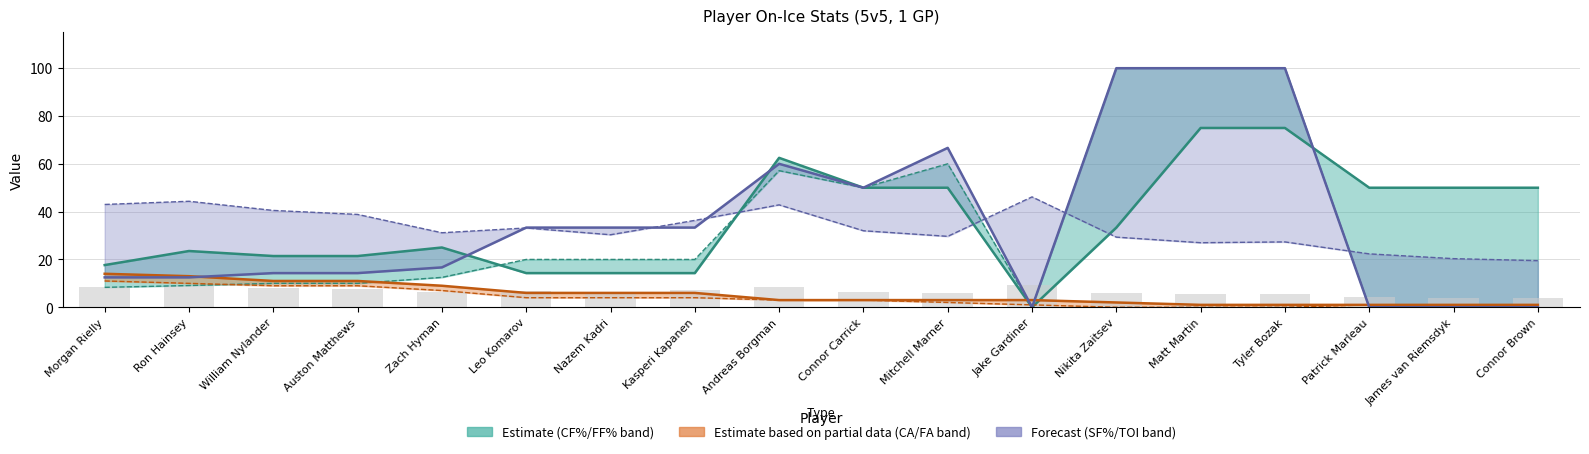

Reading right to left, what are all the values shown in this chart?

CF%: Connor Brown=50.0	James van Riemsdyk=50.0	Patrick Marleau=50.0	Tyler Bozak=75.0	Matt Martin=75.0	Nikita Zaitsev=33.3	Jake Gardiner=0.0	Mitchell Marner=50.0	Connor Carrick=50.0	Andreas Borgman=62.5	Kasperi Kapanen=14.3	Nazem Kadri=14.3	Leo Komarov=14.3	Zach Hyman=25.0	Auston Matthews=21.4	William Nylander=21.4	Ron Hainsey=23.5	Morgan Rielly=17.6
CA: Connor Brown=1.0	James van Riemsdyk=1.0	Patrick Marleau=1.0	Tyler Bozak=1.0	Matt Martin=1.0	Nikita Zaitsev=2.0	Jake Gardiner=3.0	Mitchell Marner=3.0	Connor Carrick=3.0	Andreas Borgman=3.0	Kasperi Kapanen=6.0	Nazem Kadri=6.0	Leo Komarov=6.0	Zach Hyman=9.0	Auston Matthews=11.0	William Nylander=11.0	Ron Hainsey=13.0	Morgan Rielly=14.0
SF%: Connor Brown=0.0	James van Riemsdyk=0.0	Patrick Marleau=0.0	Tyler Bozak=100.0	Matt Martin=100.0	Nikita Zaitsev=100.0	Jake Gardiner=0.0	Mitchell Marner=66.7	Connor Carrick=50.0	Andreas Borgman=60.0	Kasperi Kapanen=33.3	Nazem Kadri=33.3	Leo Komarov=33.3	Zach Hyman=16.7	Auston Matthews=14.3	William Nylander=14.3	Ron Hainsey=12.5	Morgan Rielly=12.5
TOI (x2): Connor Brown=3.9	James van Riemsdyk=4.1	Patrick Marleau=4.5	Tyler Bozak=5.5	Matt Martin=5.4	Nikita Zaitsev=5.9	Jake Gardiner=9.2	Mitchell Marner=5.9	Connor Carrick=6.4	Andreas Borgman=8.6	Kasperi Kapanen=7.3	Nazem Kadri=6.1	Leo Komarov=6.6	Zach Hyman=6.2	Auston Matthews=7.8	William Nylander=8.1	Ron Hainsey=8.9	Morgan Rielly=8.6